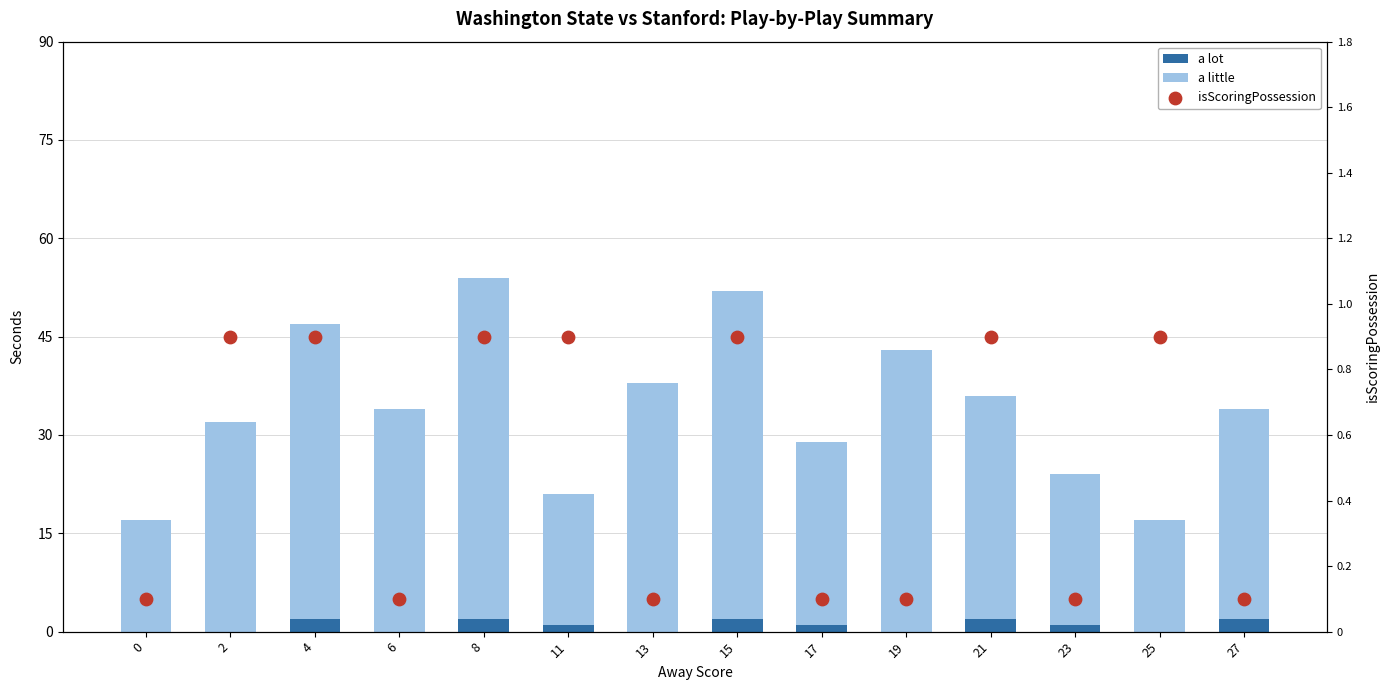

At which category is the sum across all series the highest?

8